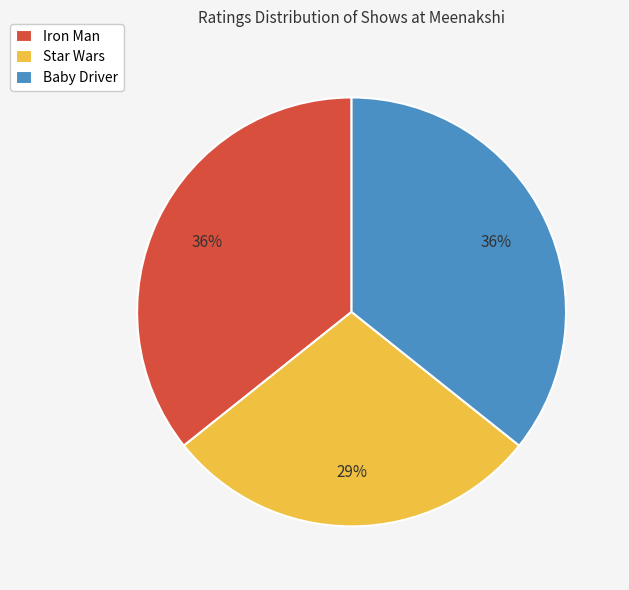

Is it true that Iron Man is 27% of the pie?

False